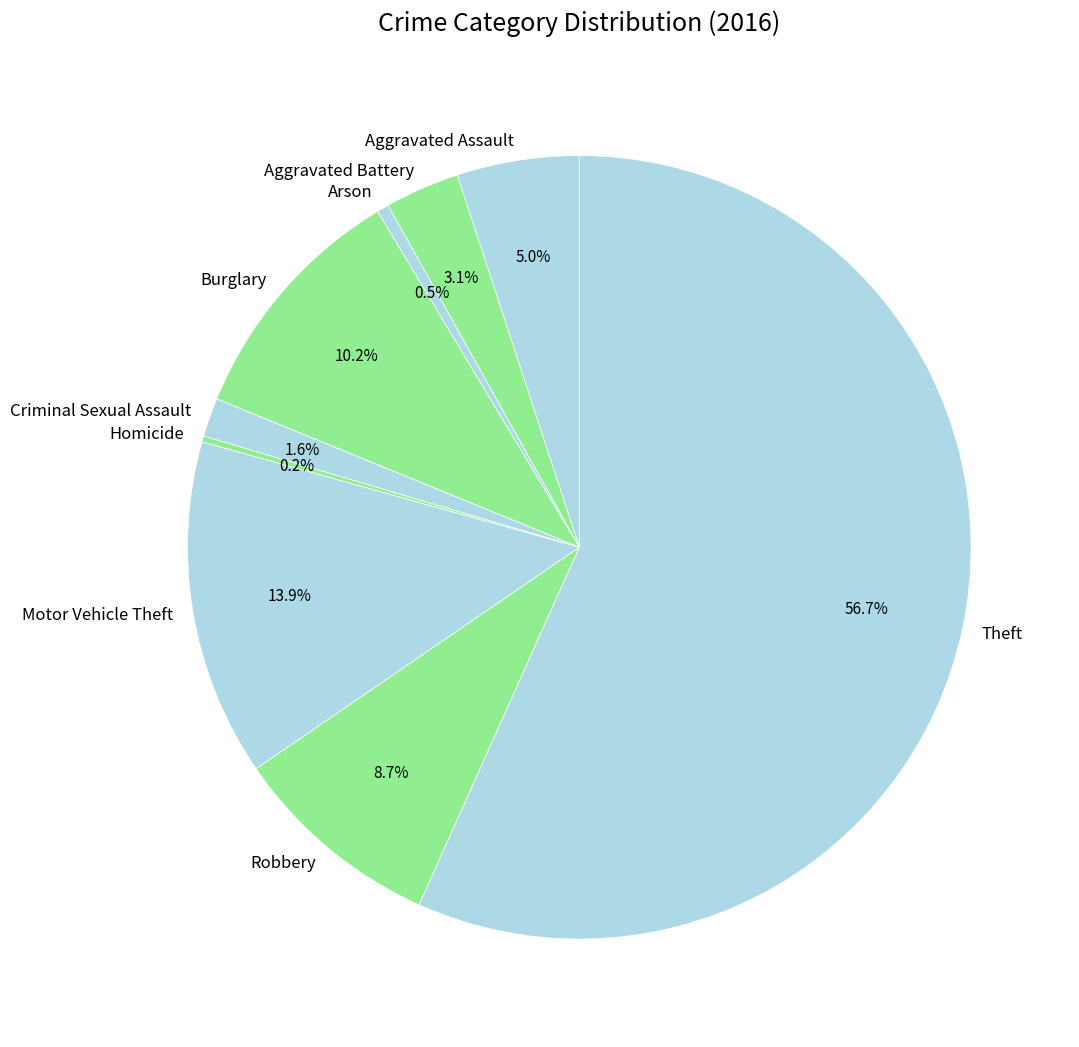

What is the ratio of the value at Motor Vehicle Theft to the value at Robbery?

1.6